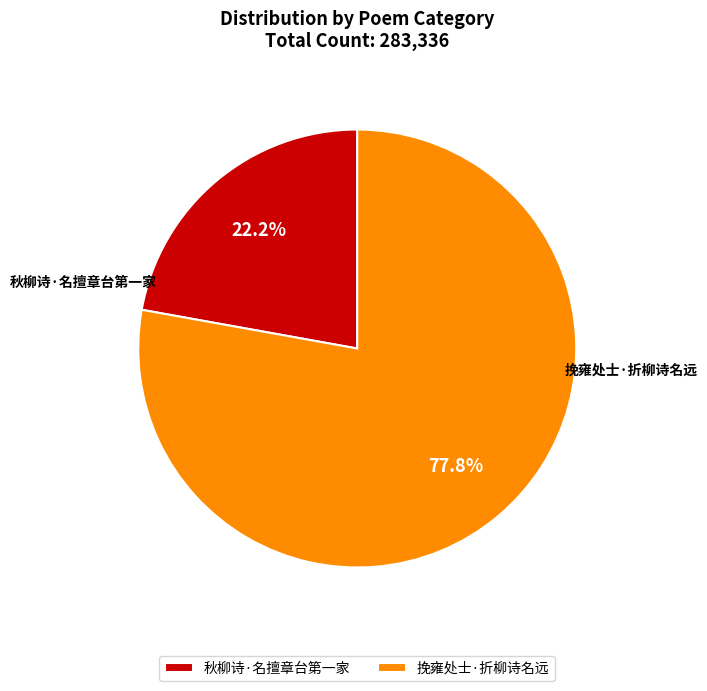

To the nearest percent, what percentage of the pie is 秋柳诗·名擅章台第一家?

22%